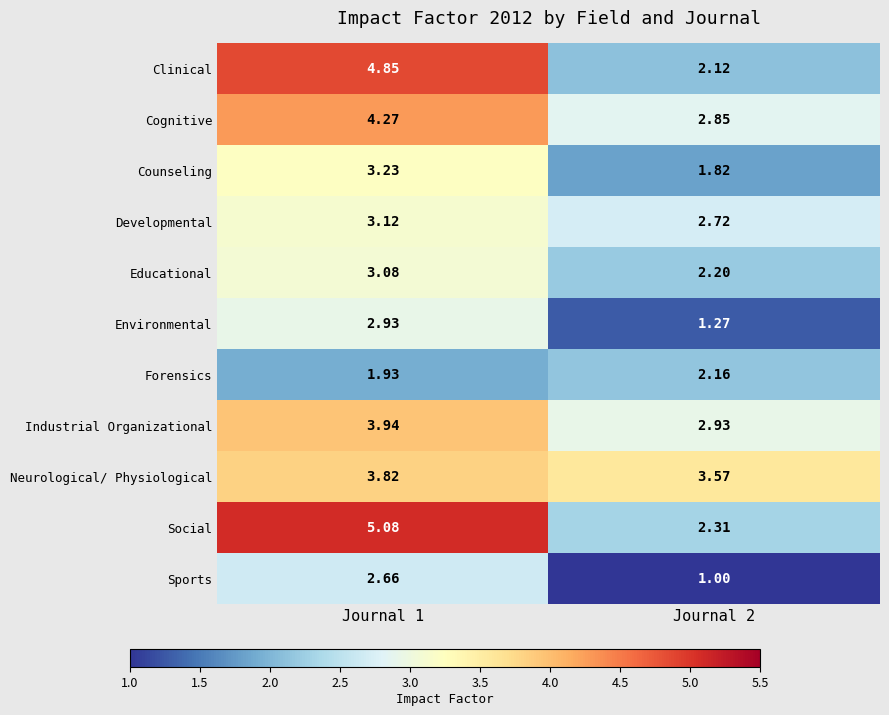

How many data points in Counseling are less than 3?

1